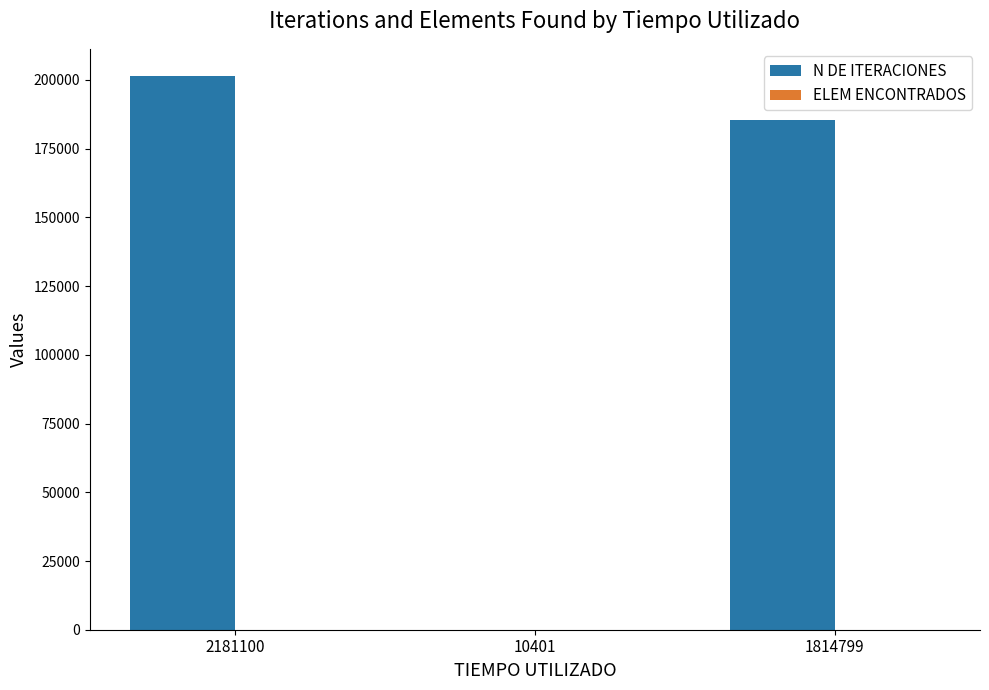

What is the total value across all series at 2181100?

201324